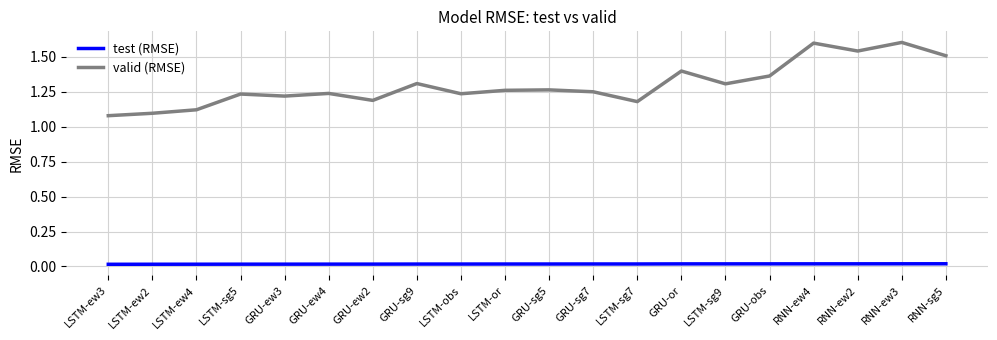

Which series has the largest range (max minus min)?

valid (RMSE)